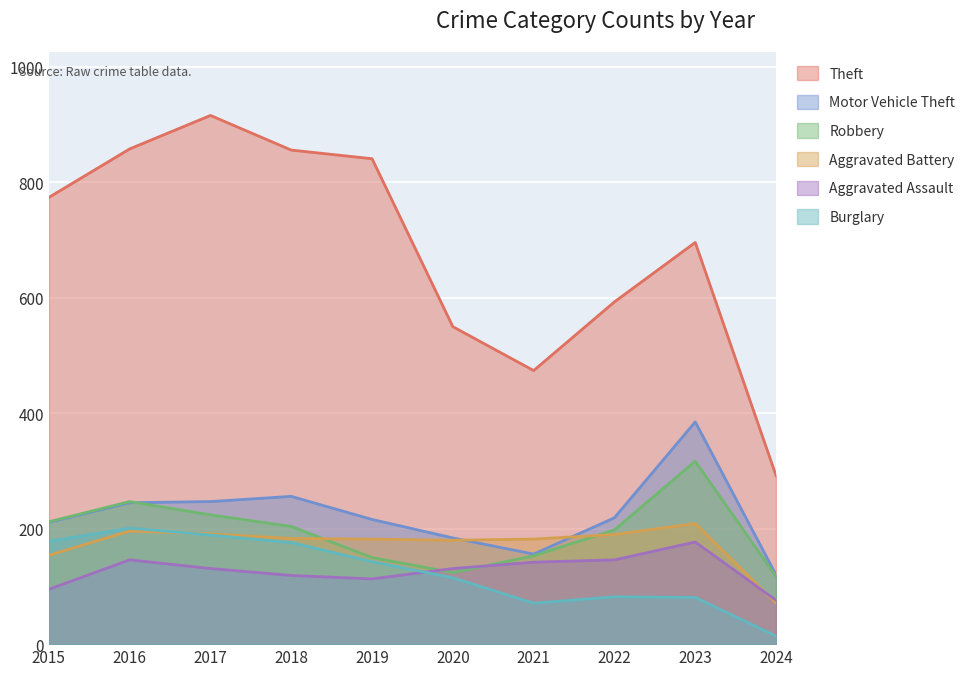

True or false: Aggravated Assault and Motor Vehicle Theft cross at least once.

False